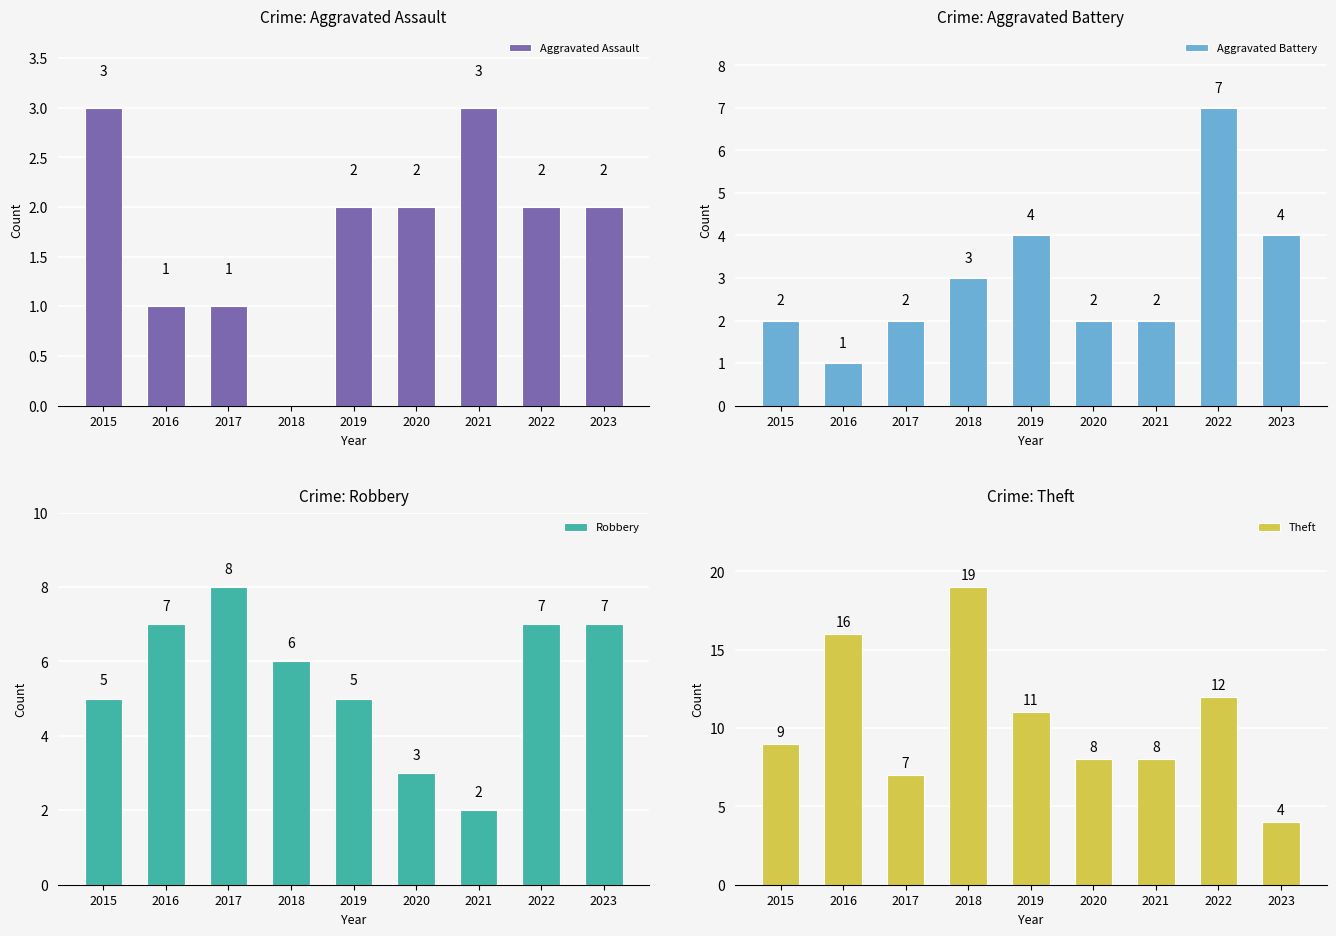

Count the number of categories in the chart.

9